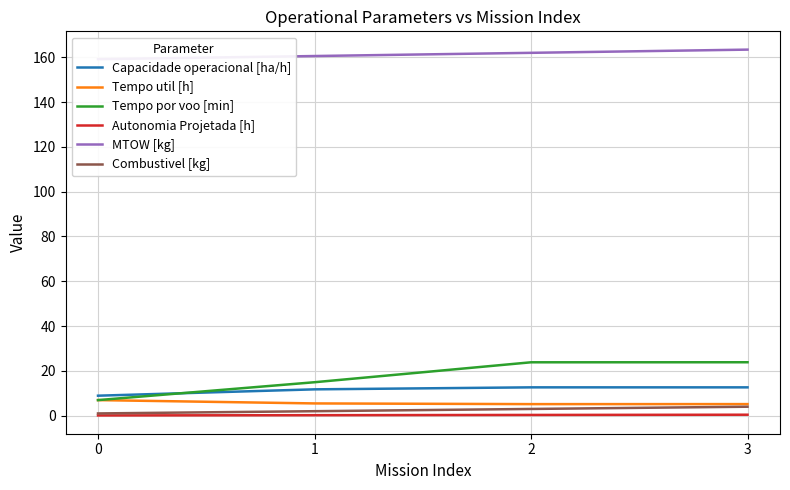

Rank the series by their maximum value, from highest to lowest.

MTOW [kg], Tempo por voo [min], Capacidade operacional [ha/h], Tempo util [h], Combustivel [kg], Autonomia Projetada [h]